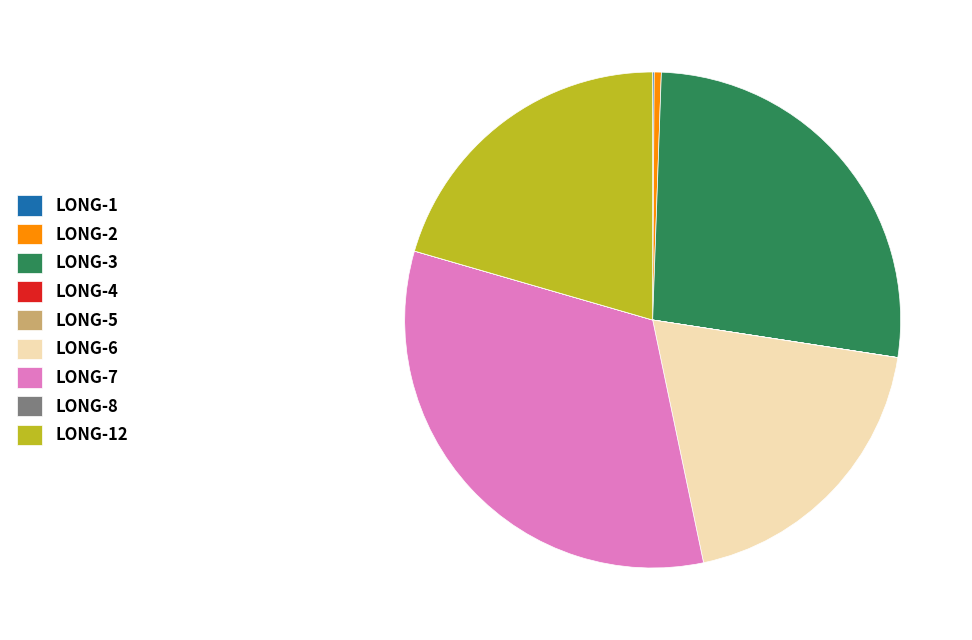

True or false: LONG-6 accounts for 19% of the total.

True